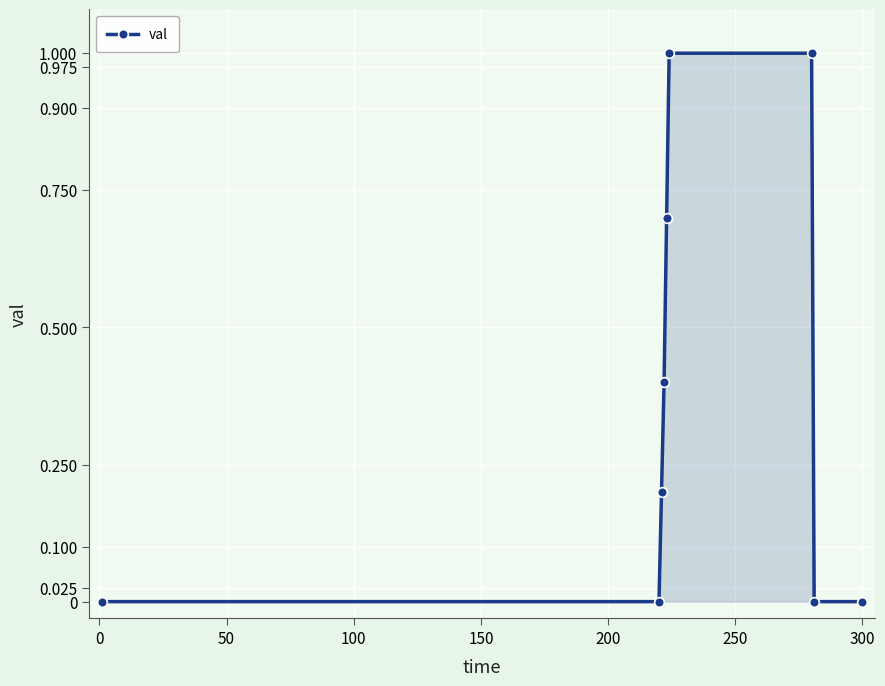

Reading left to right, what are all the values shown in this chart?

0.0	0.0	0.2	0.4	0.7	1.0	1.0	0.0	0.0